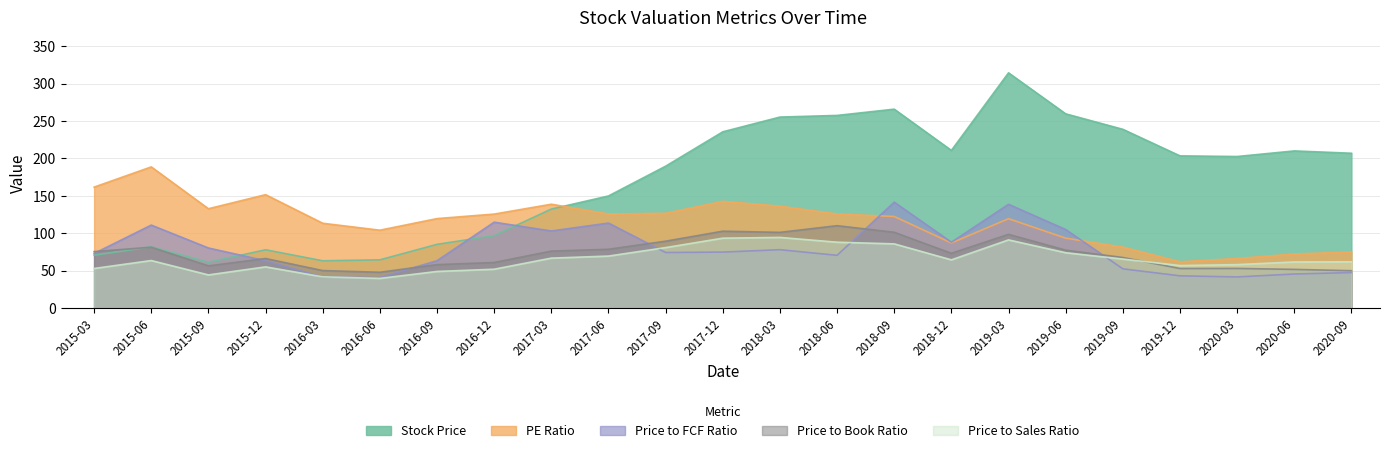

What is the spread (max minus min) of values at 2017-12?

160.8